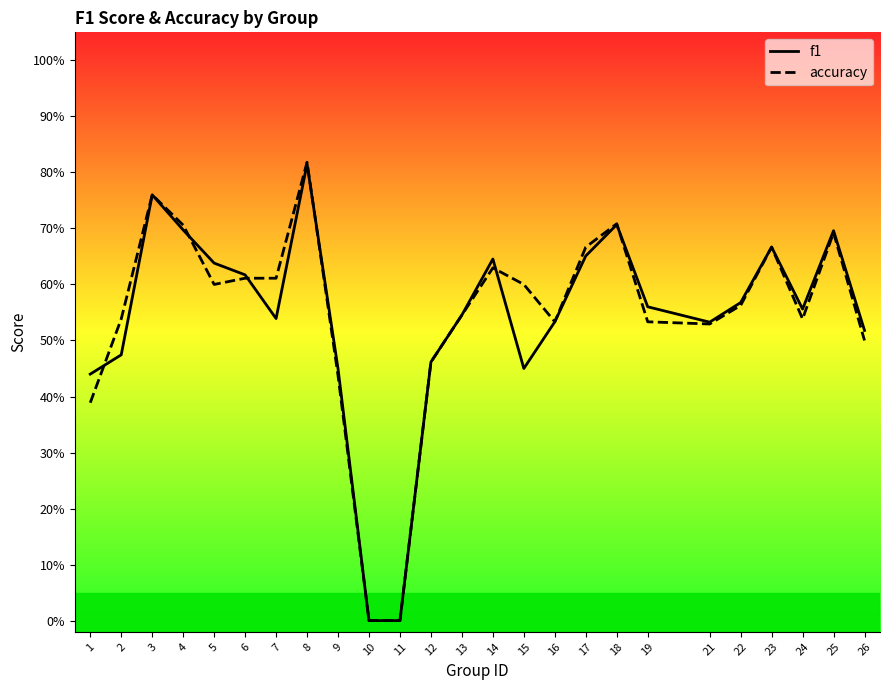

Reading left to right, list all the values displayed in this chart.

f1: 0.4	0.5	0.8	0.7	0.6	0.6	0.5	0.8	0.4	0.0	0.0	0.5	0.5	0.6	0.5	0.5	0.7	0.7	0.6	0.5	0.6	0.7	0.6	0.7	0.5
accuracy: 0.4	0.5	0.8	0.7	0.6	0.6	0.6	0.8	0.4	0.0	0.0	0.5	0.5	0.6	0.6	0.5	0.7	0.7	0.5	0.5	0.6	0.7	0.5	0.7	0.5